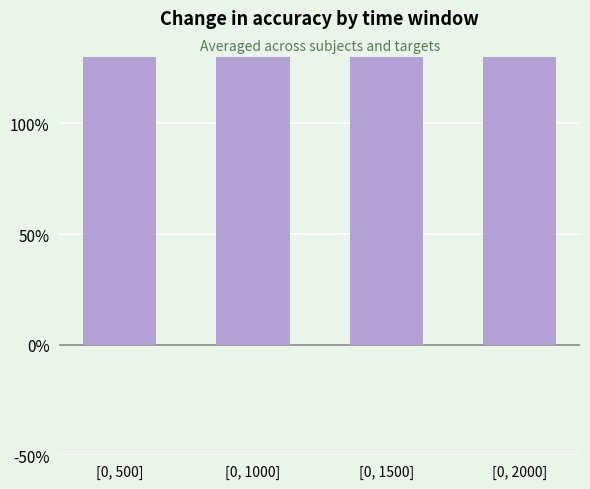

How many bars are there in total?

4